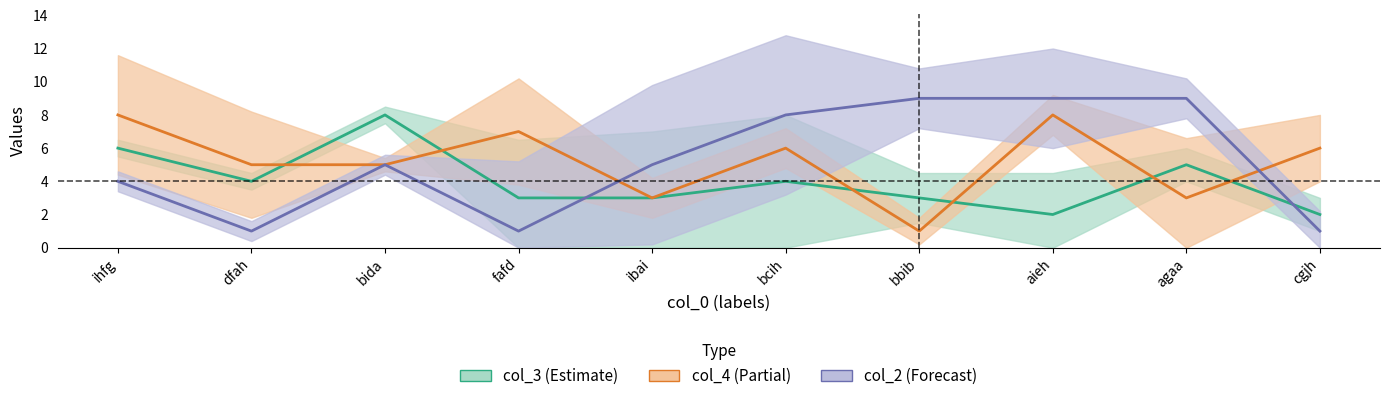

What is the sum of the col_2 values at bcih and ibai?

13